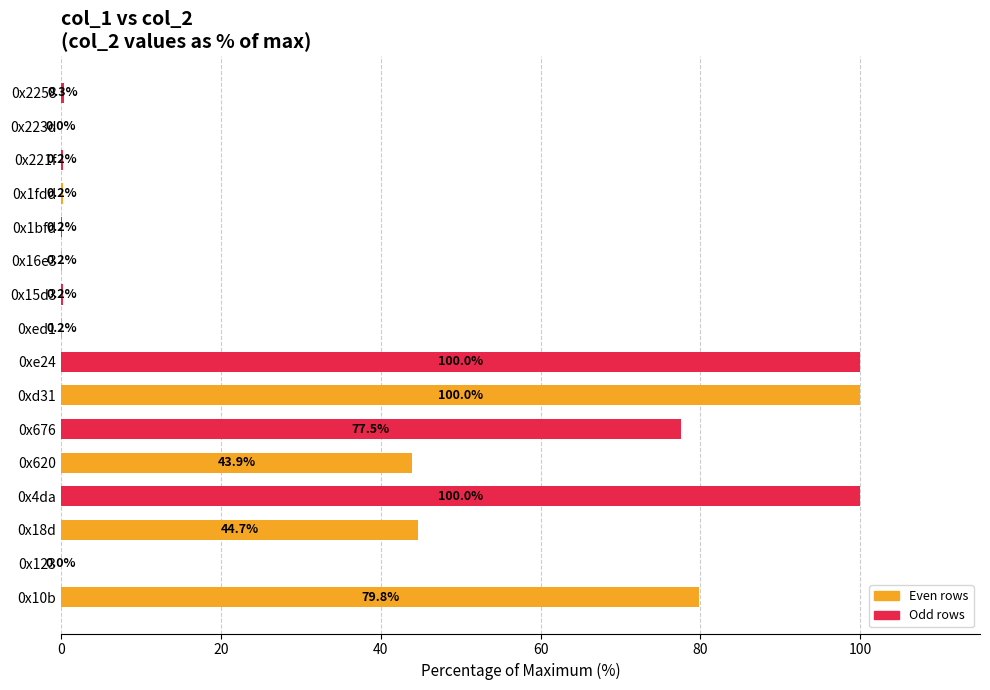

What is the change in value from 0x15d3 to 0x2258?

+0.1